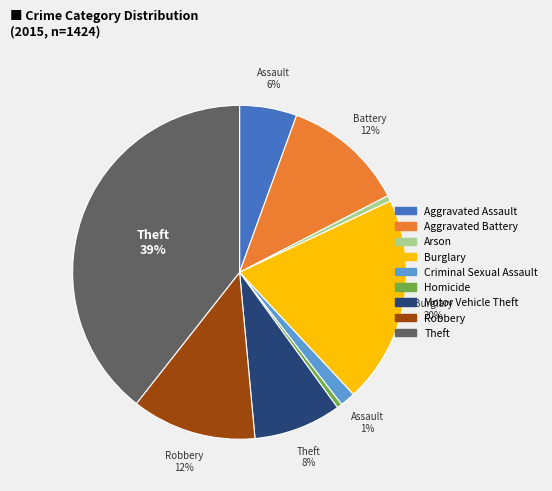

How many segments does this pie chart have?

9